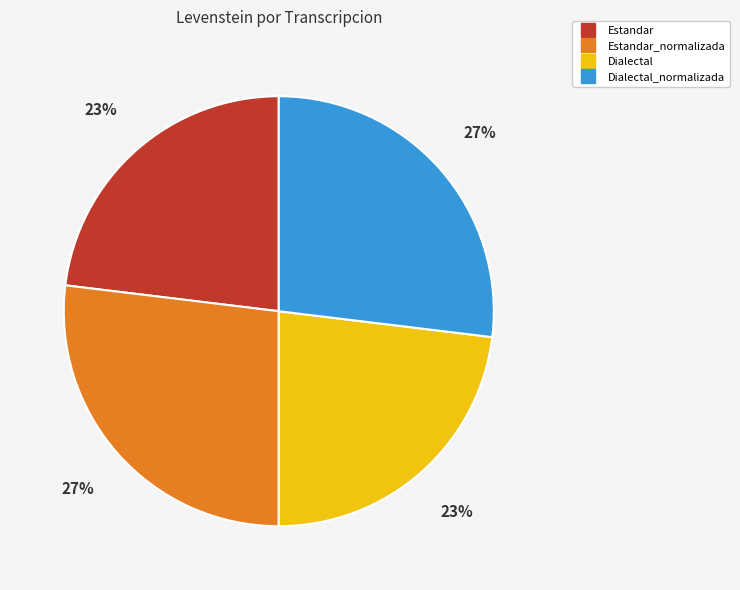

To the nearest percent, what is the average slice percentage?

25%